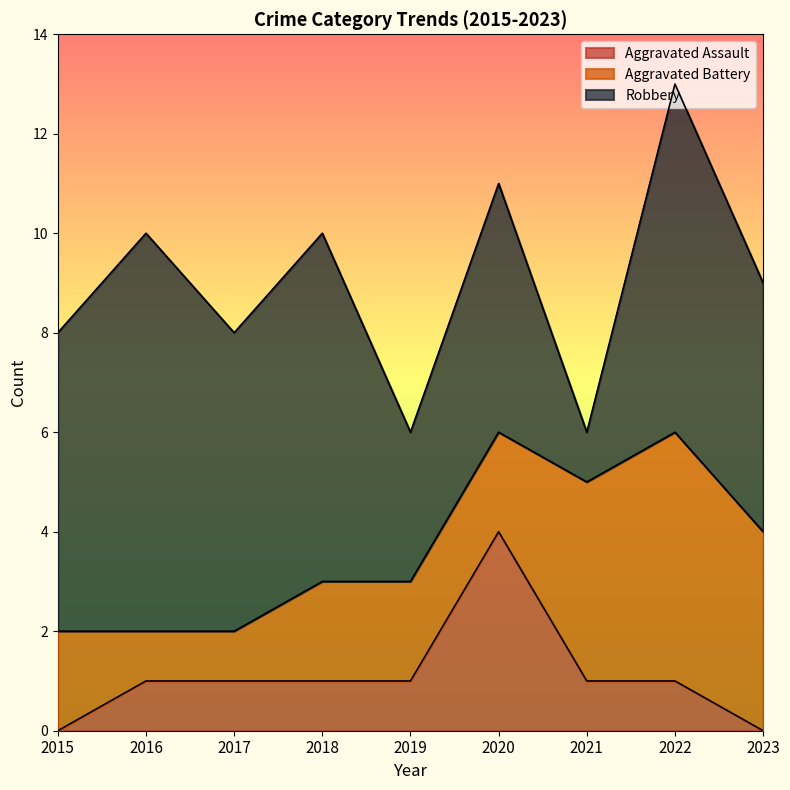

Where does the Aggravated Battery series first go above 2?

2021